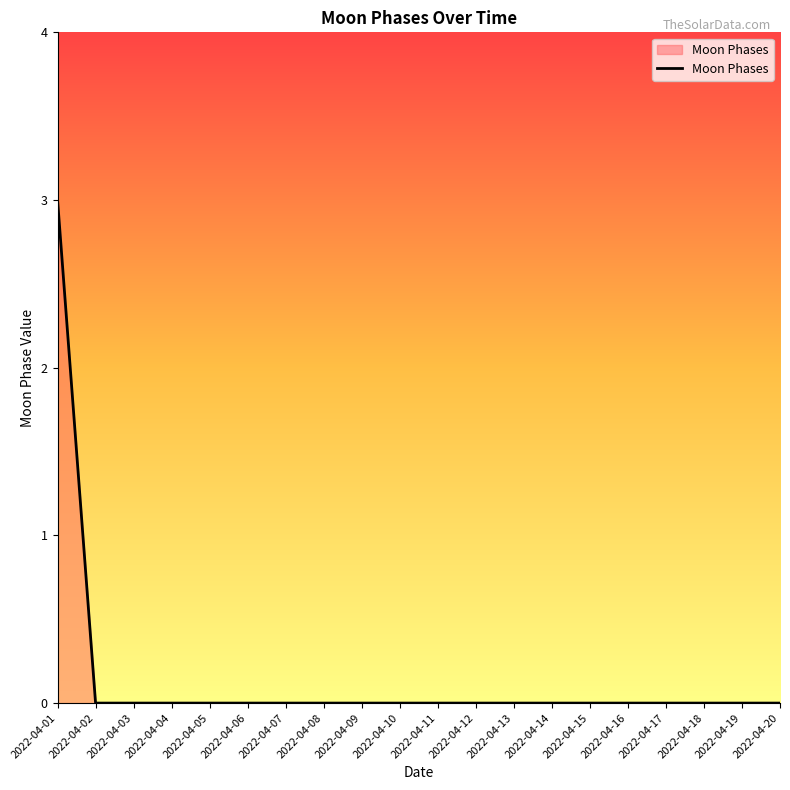

Reading right to left, transcribe all the data shown in this chart.

0	0	0	0	0	0	0	0	0	0	0	0	0	0	0	0	0	0	0	3